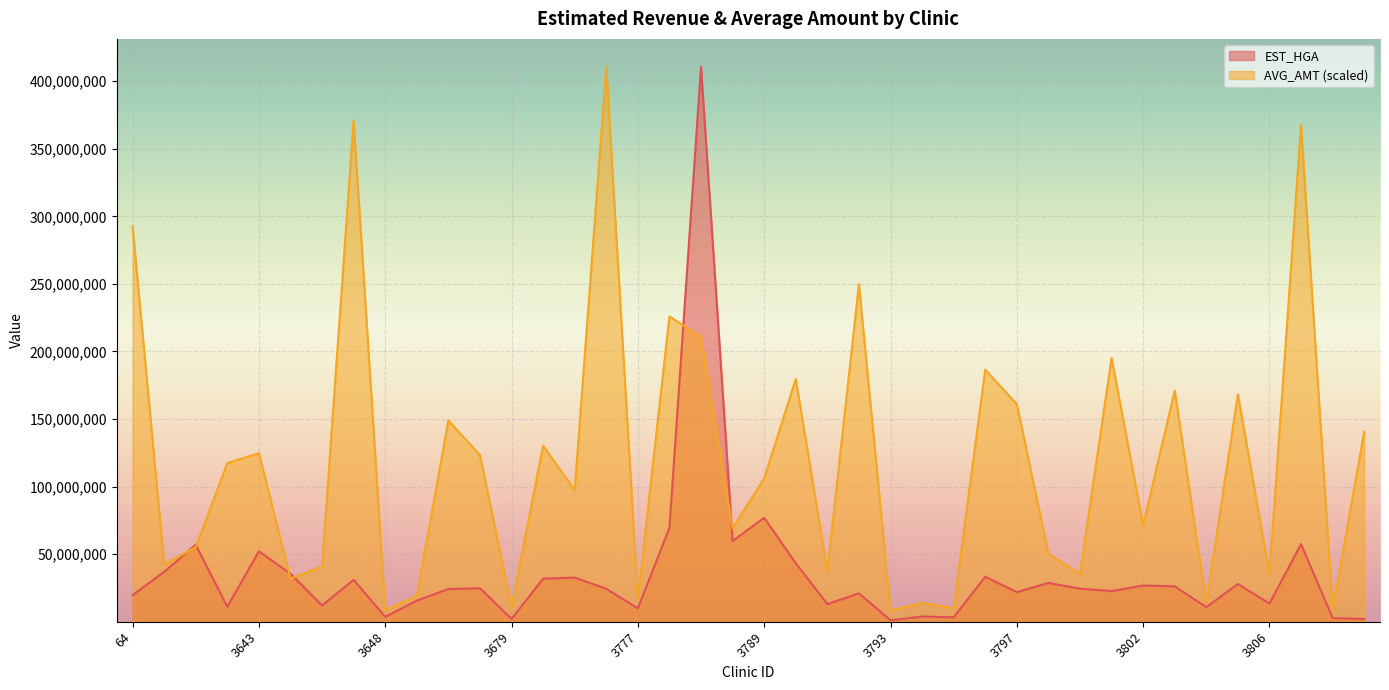

How many values in the AVG_AMT series are below 106105789?

20